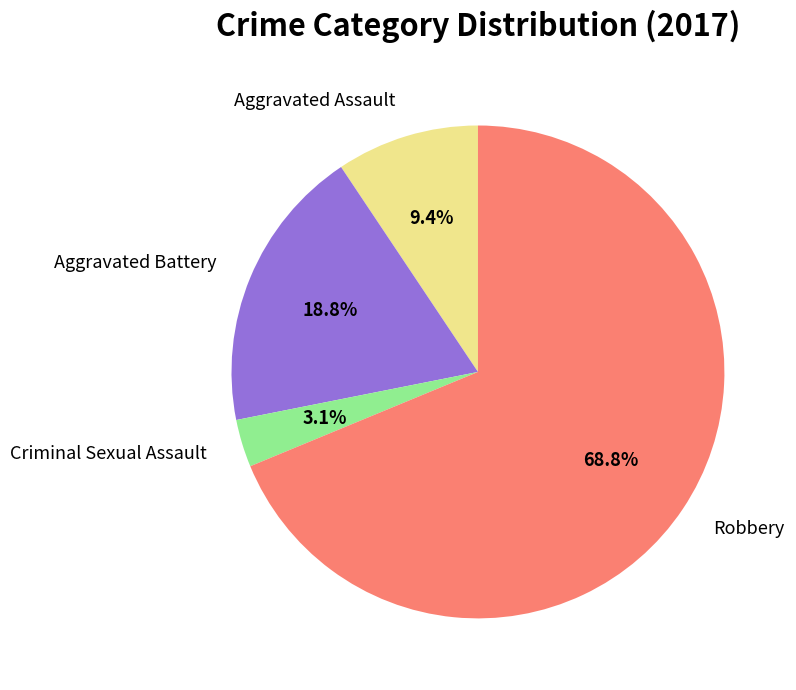

Rank the categories by value from highest to lowest.

Robbery, Aggravated Battery, Aggravated Assault, Criminal Sexual Assault